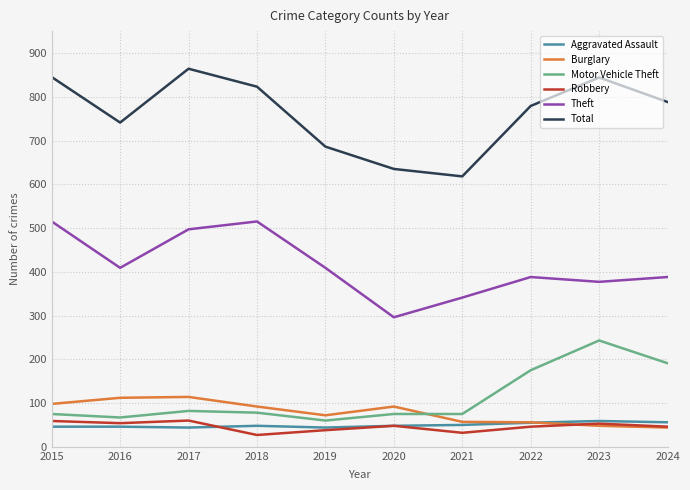

True or false: Total and Theft cross at least once.

False